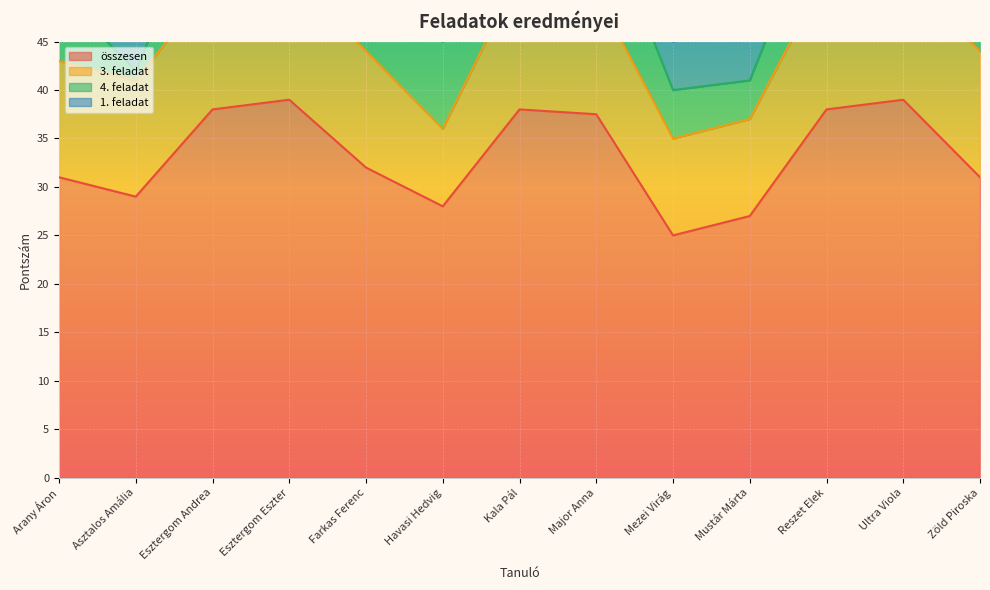

What is the average value of the 3. feladat series?

12.0